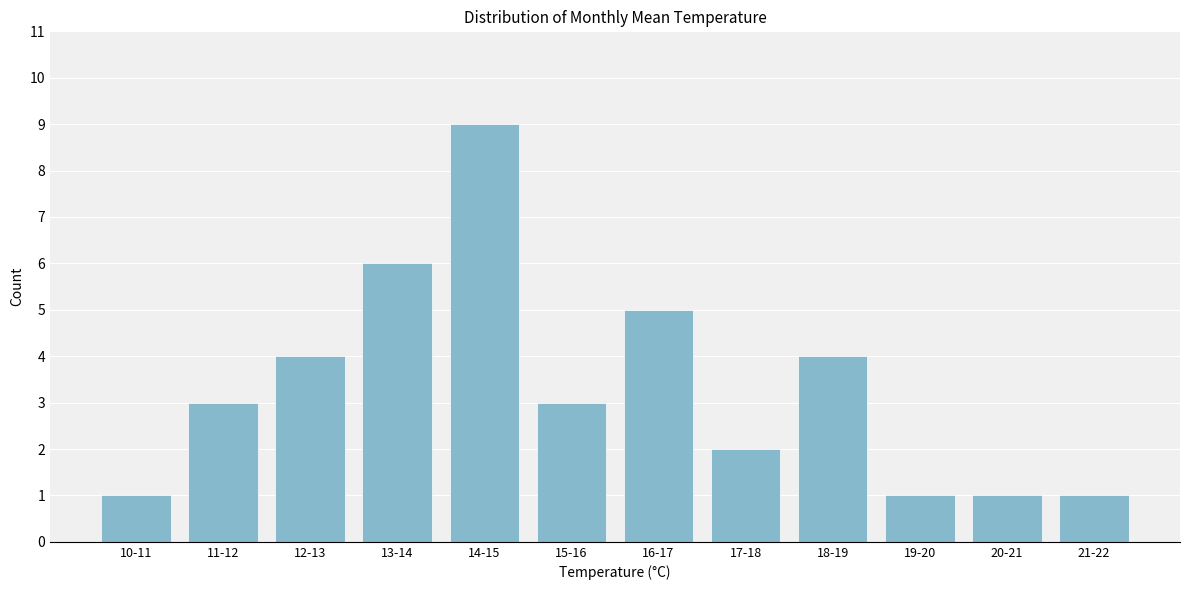

Reading left to right, transcribe all the data shown in this chart.

10-11=1	11-12=3	12-13=4	13-14=6	14-15=9	15-16=3	16-17=5	17-18=2	18-19=4	19-20=1	20-21=1	21-22=1